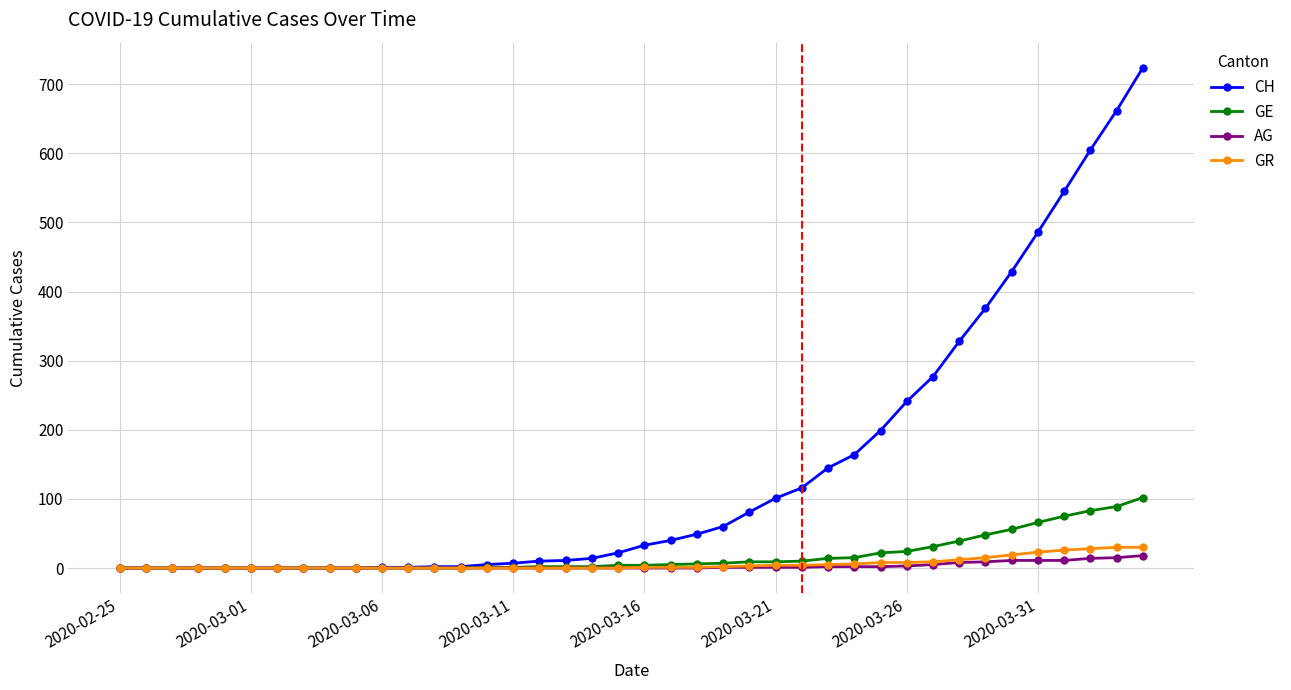

Which series has the largest total across all categories?

CH